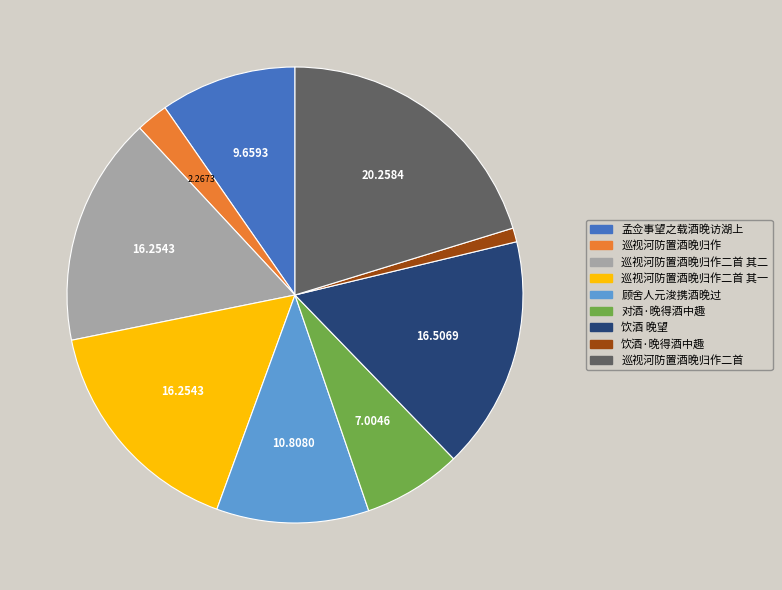

Approximately how many times larger is the value at 巡视河防置酒晚归作二首 其一 compared to 饮酒 晚望?

1.0